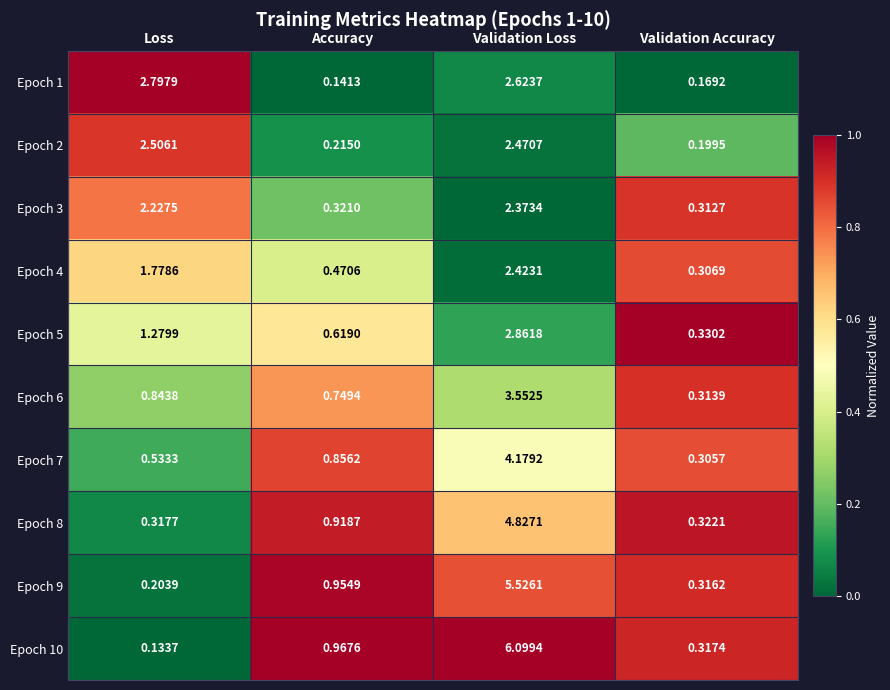

Where does the Epoch 4 series first go above 1?

Loss